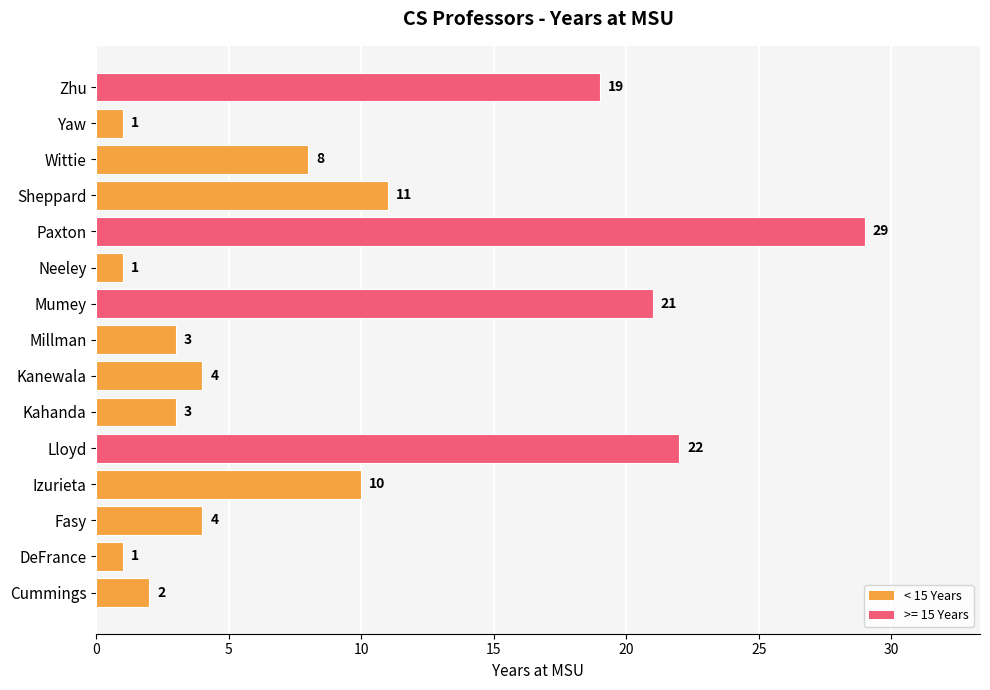

Where is the data nearest to the value 15?

Sheppard